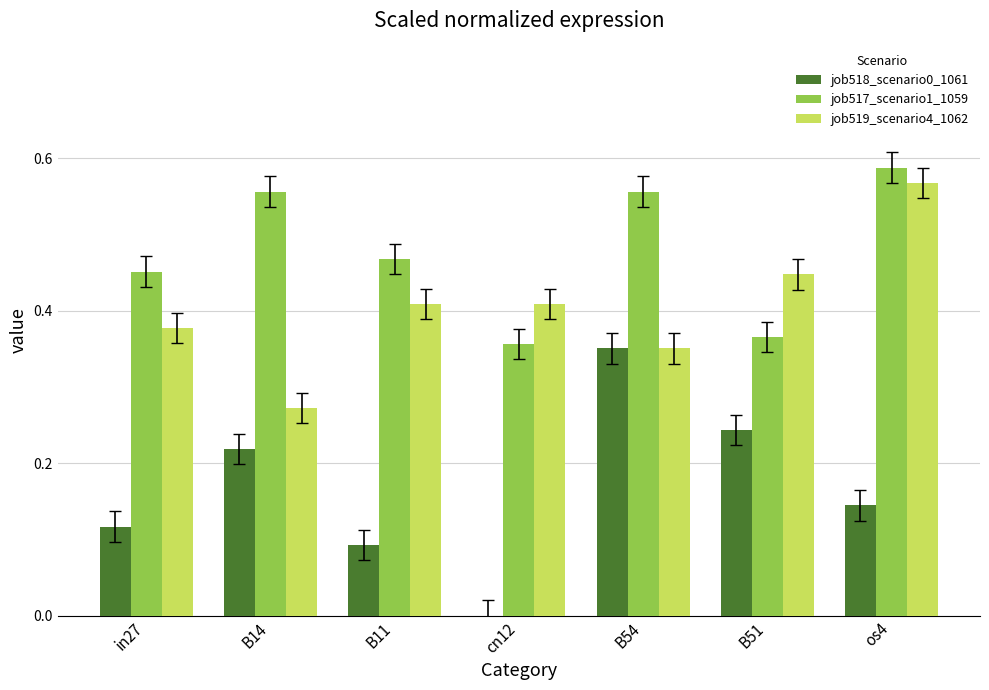

Is the value of job519_scenario4_1062 at B54 greater than the value of job518_scenario0_1061 at os4?

Yes